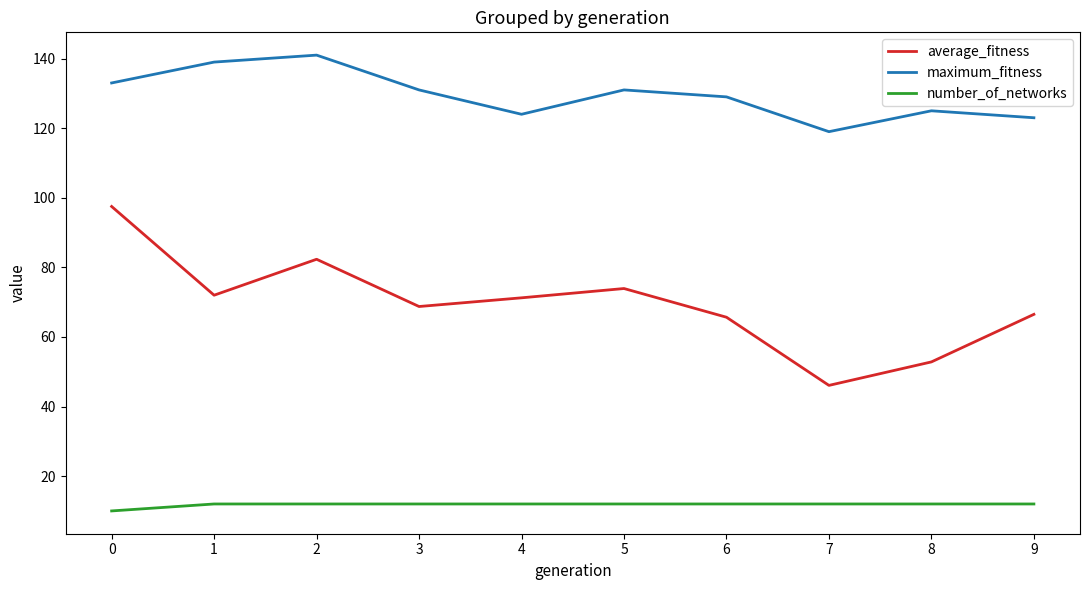

List the series in order of their peak value, lowest first.

number_of_networks, average_fitness, maximum_fitness